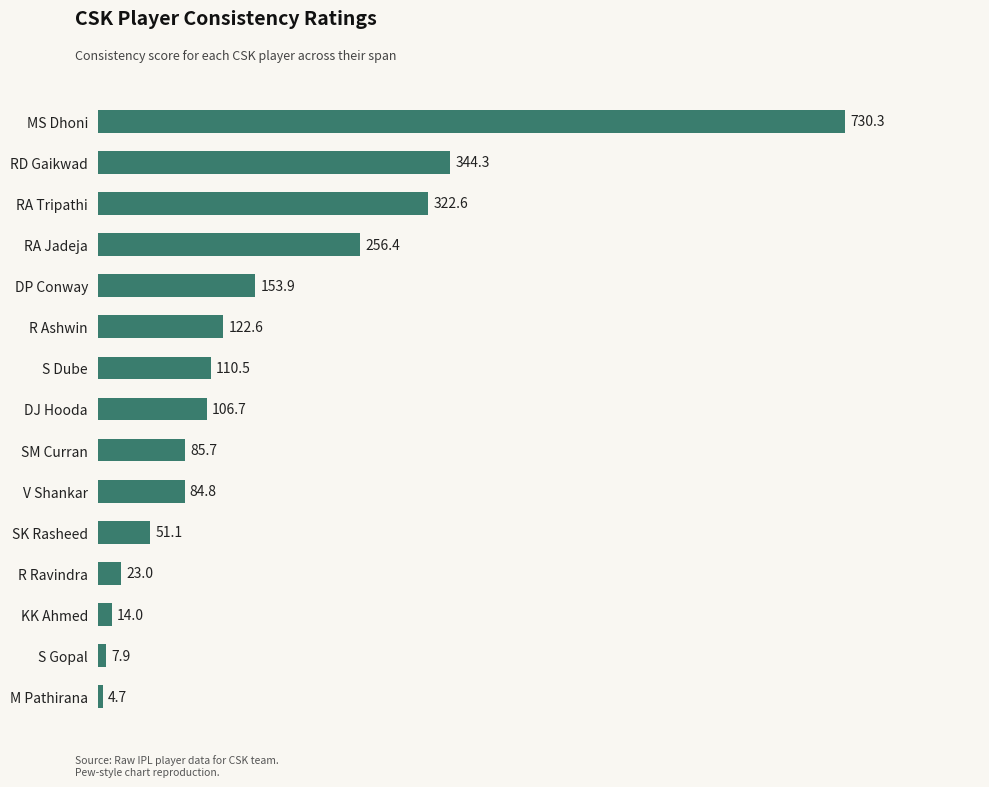

The value at RA Tripathi is 124.0. True or false?

False